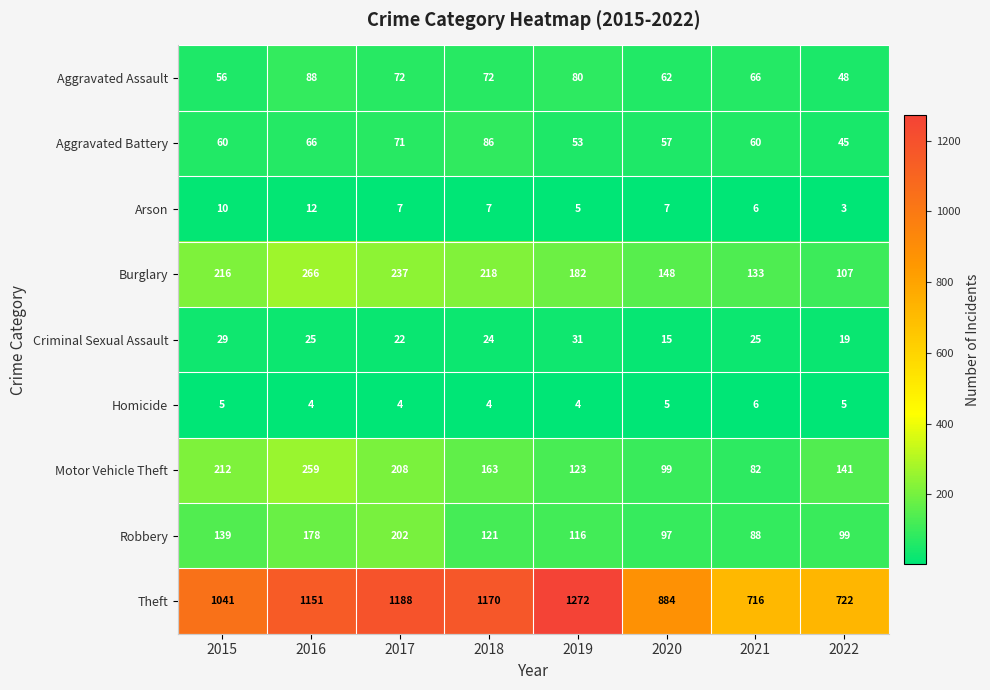

At which category is the sum across all series the highest?

2016